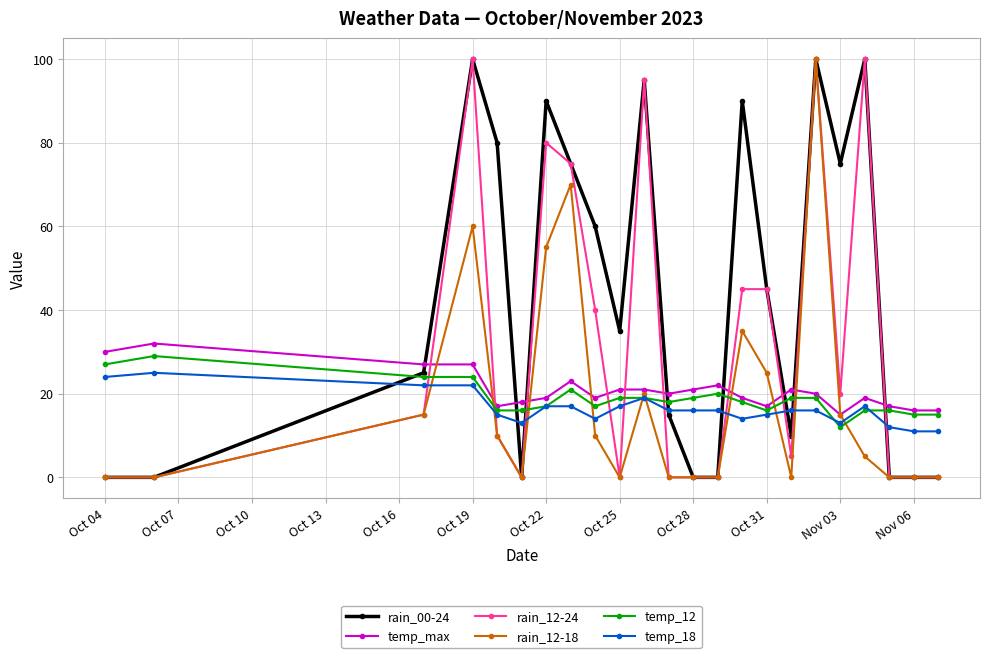

True or false: rain_12-24 has more than 1 interior local peaks.

True